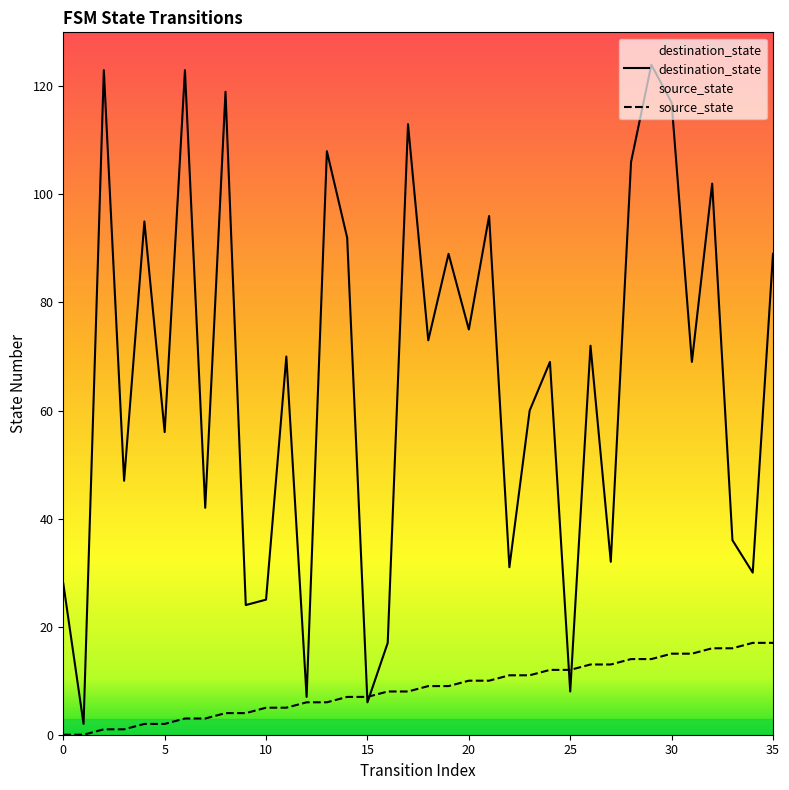

At which category is the sum across all series the highest?

29